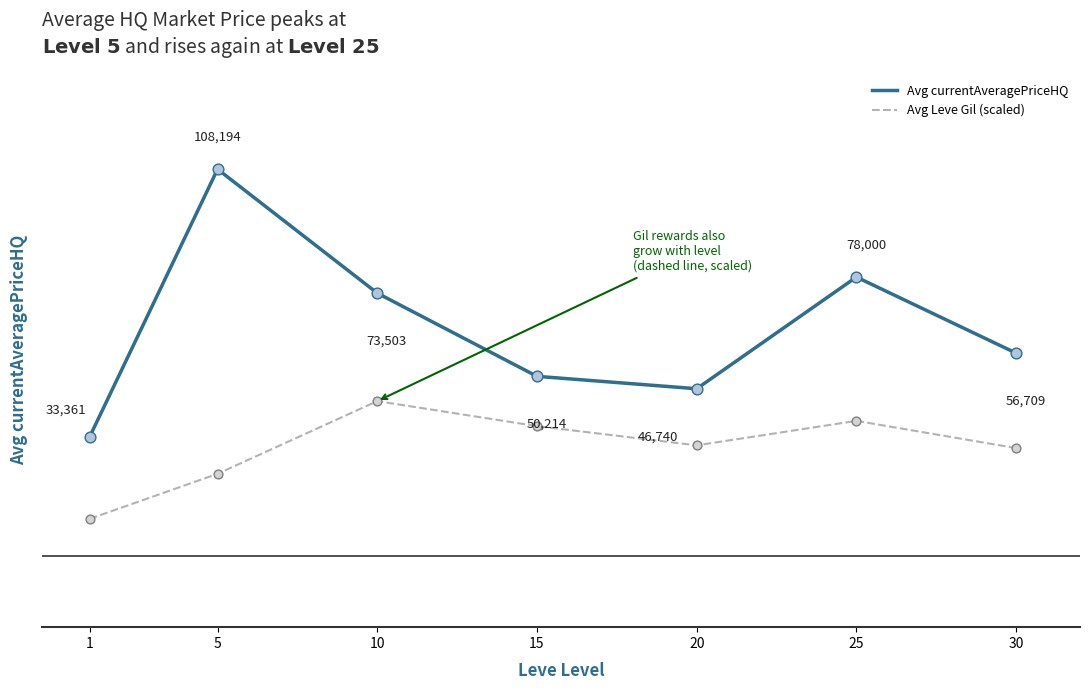

What are all the series names shown in the legend?

Avg currentAveragePriceHQ, Avg Leve Gil (scaled)